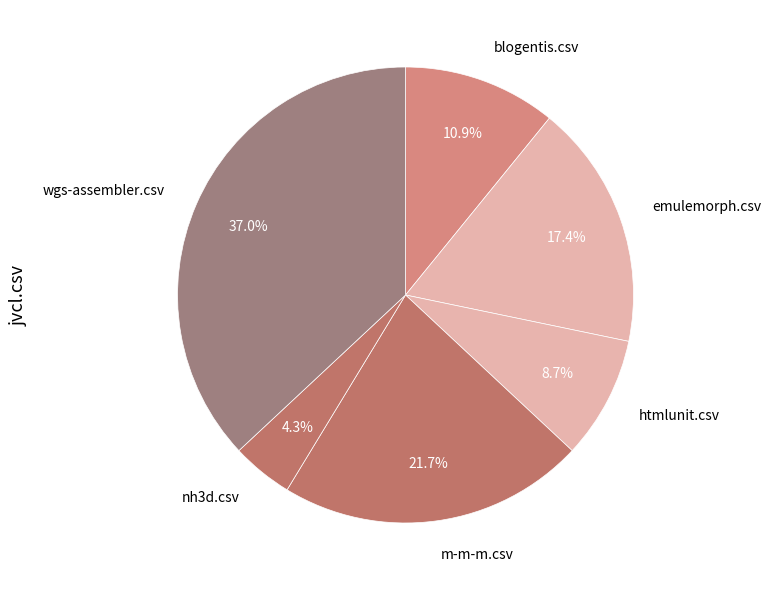

How many segments does this pie chart have?

6